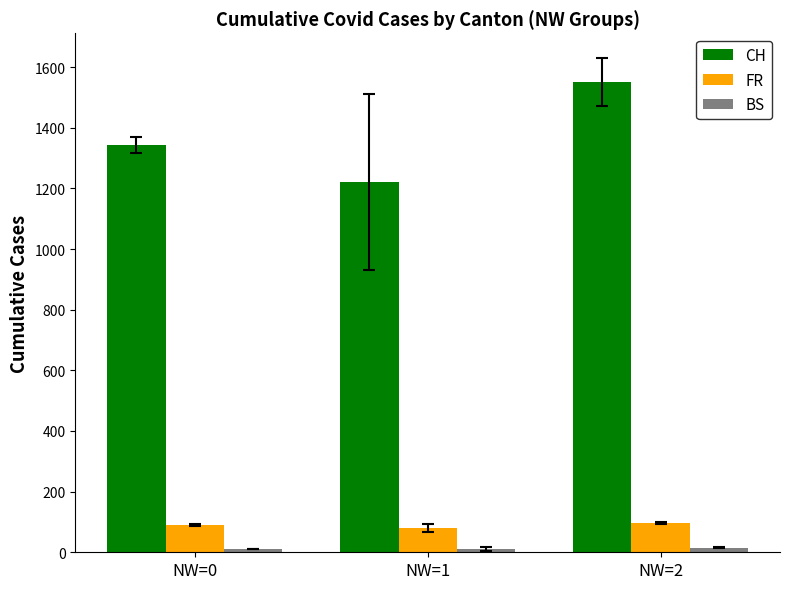

Is the value of CH at NW=1 greater than the value of FR at NW=2?

Yes